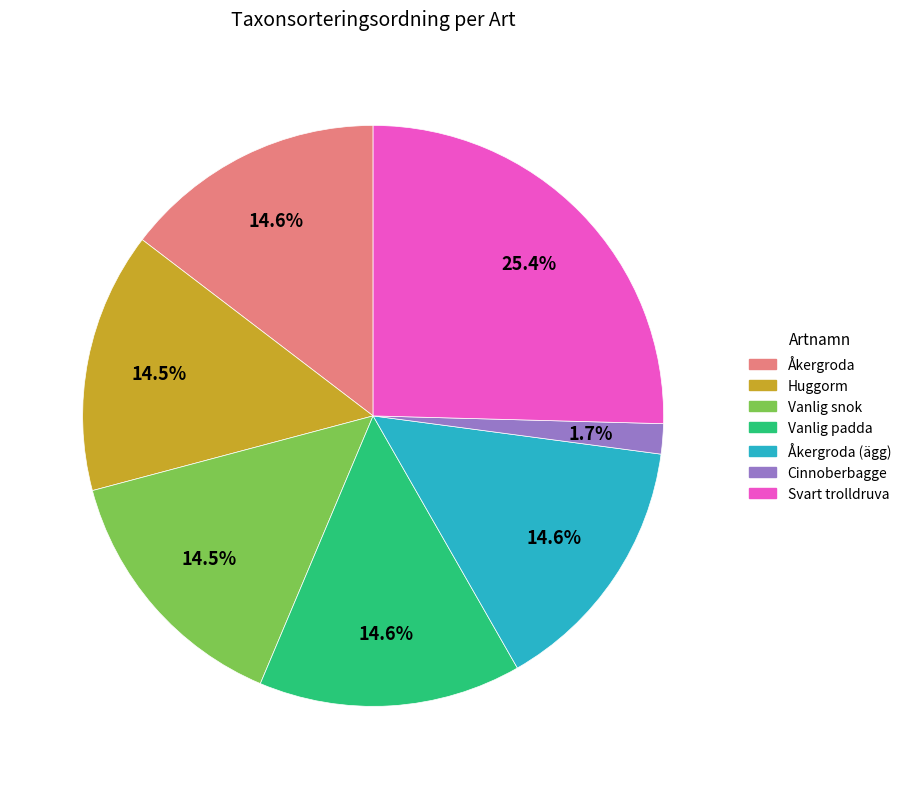

Is there a majority slice in this chart?

No